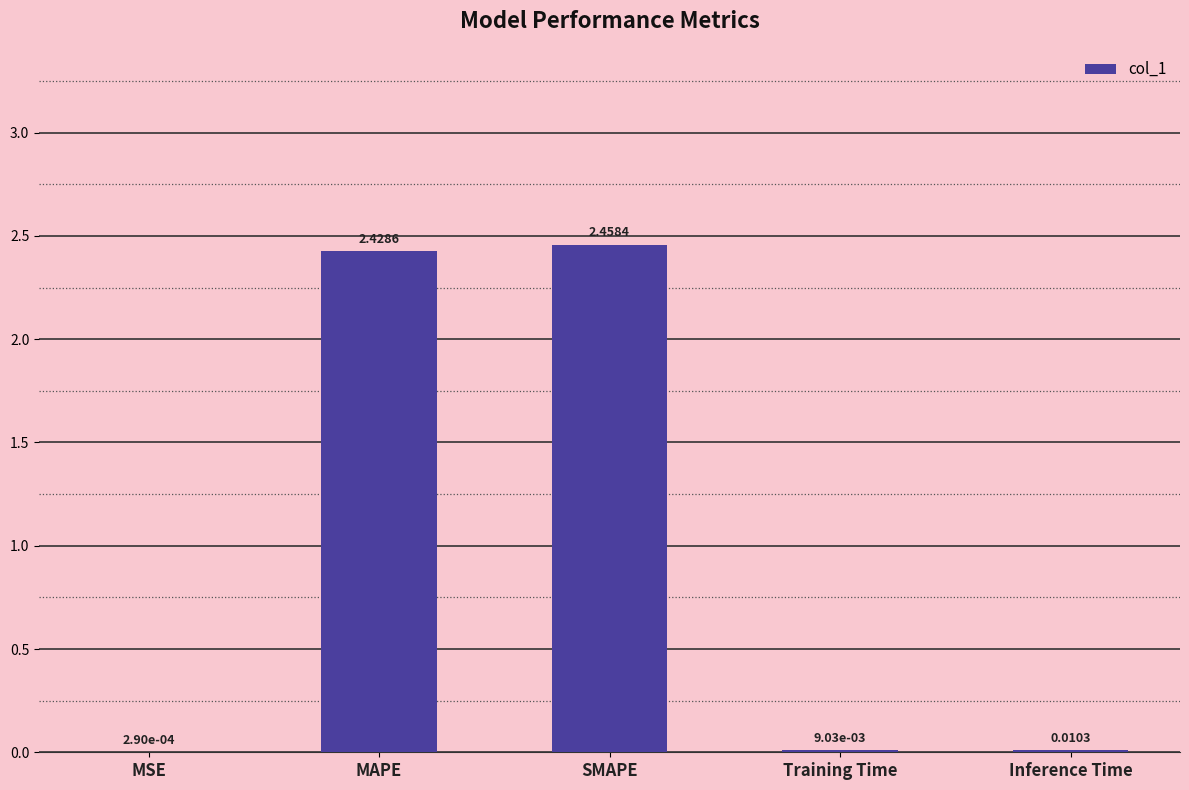

How many data points does each series have?

5